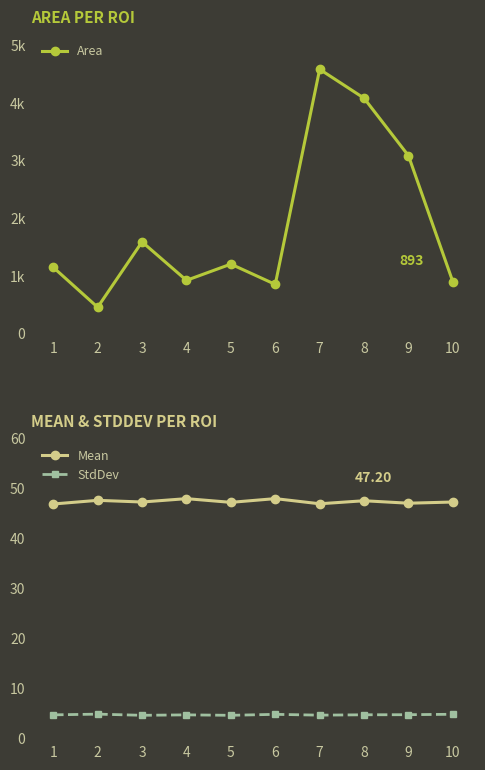

True or false: StdDev and Mean cross at least once.

False